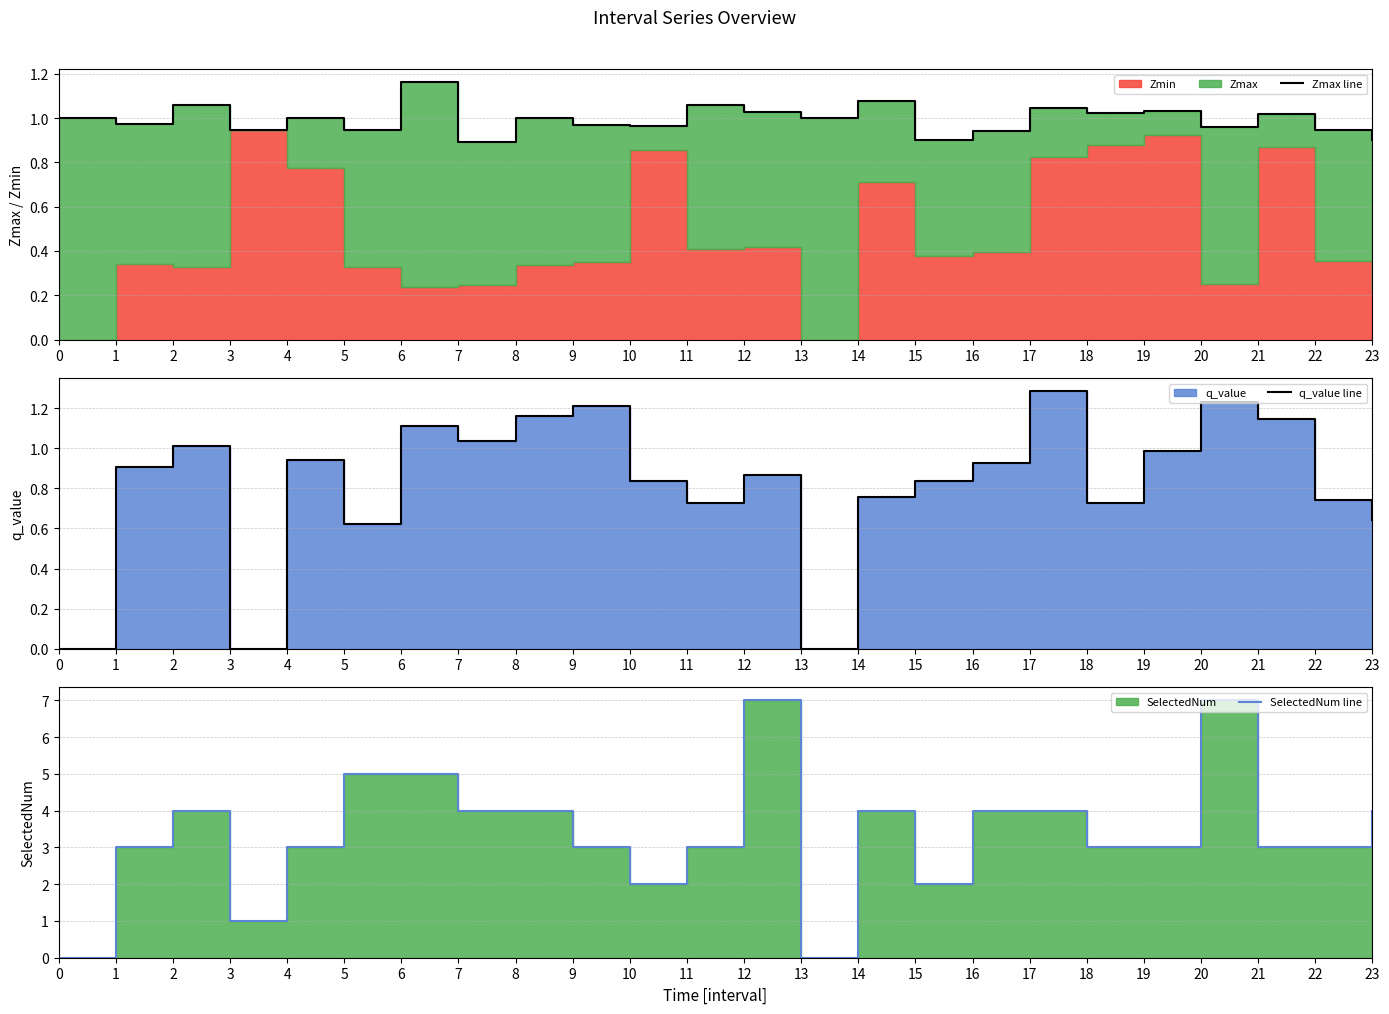

In q_value line, how many points are higher than both neighbors (excluding endpoints)?

7